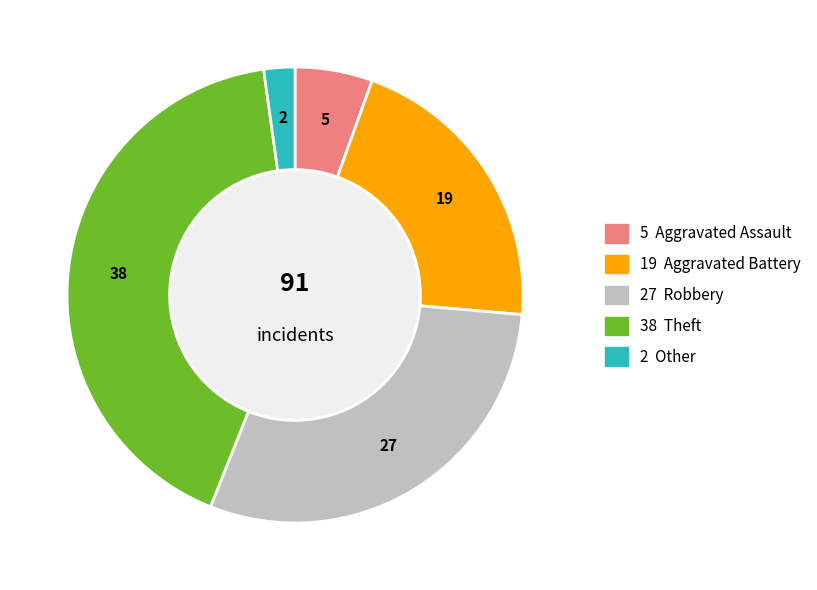

Is there any slice that represents more than half of the pie?

No